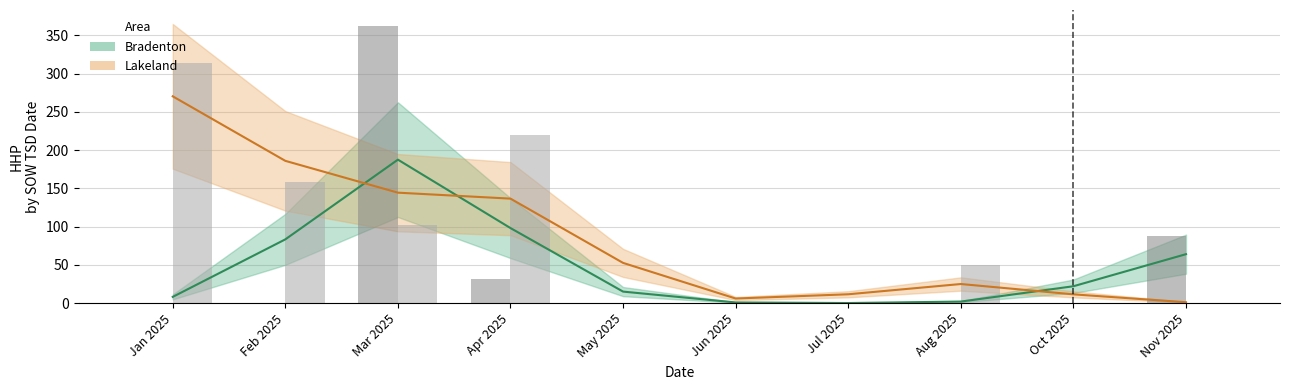

What is the label of the 1st bar from the right?

Nov 2025